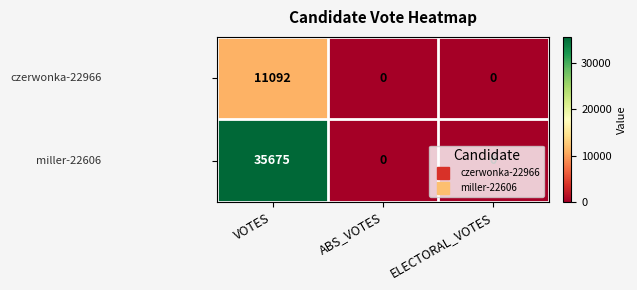

Which label corresponds to the largest value in the chart?

VOTES